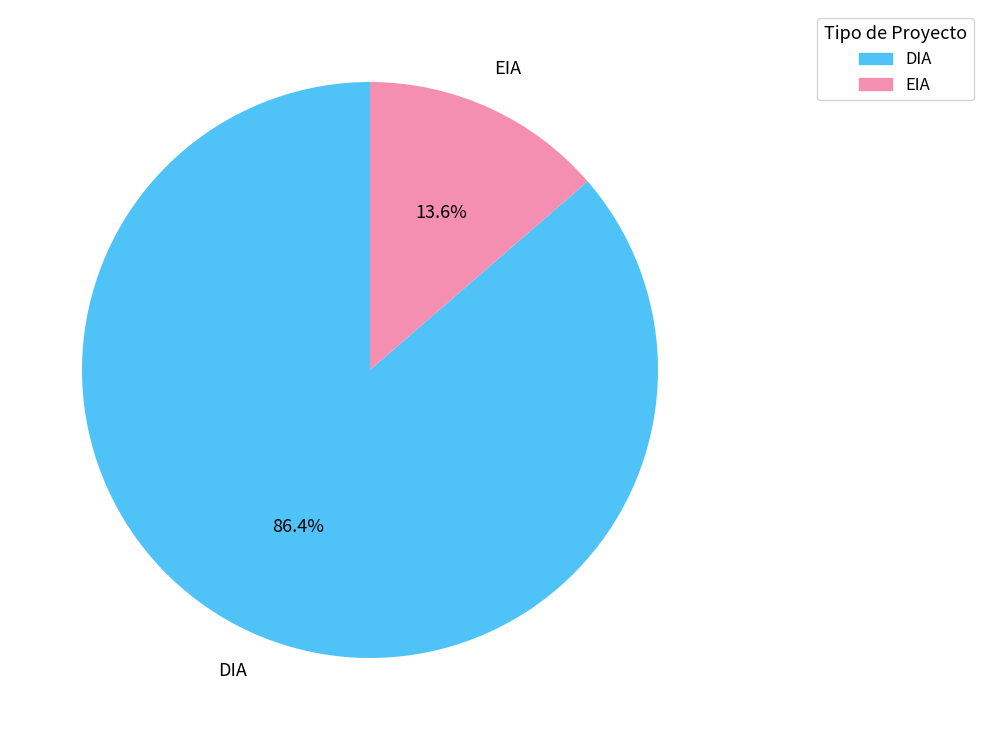

Which has a higher value, EIA or DIA?

DIA